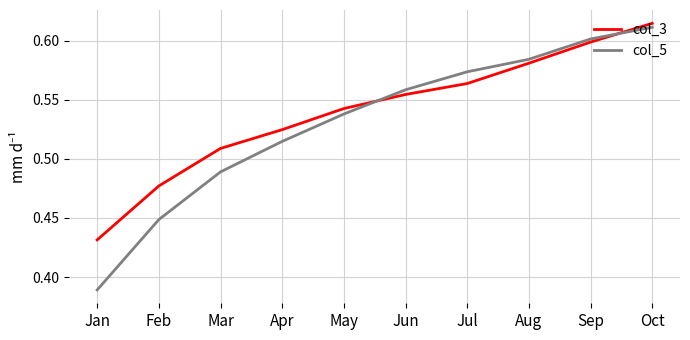

Where is col_3 nearest to the value 0?

Jan